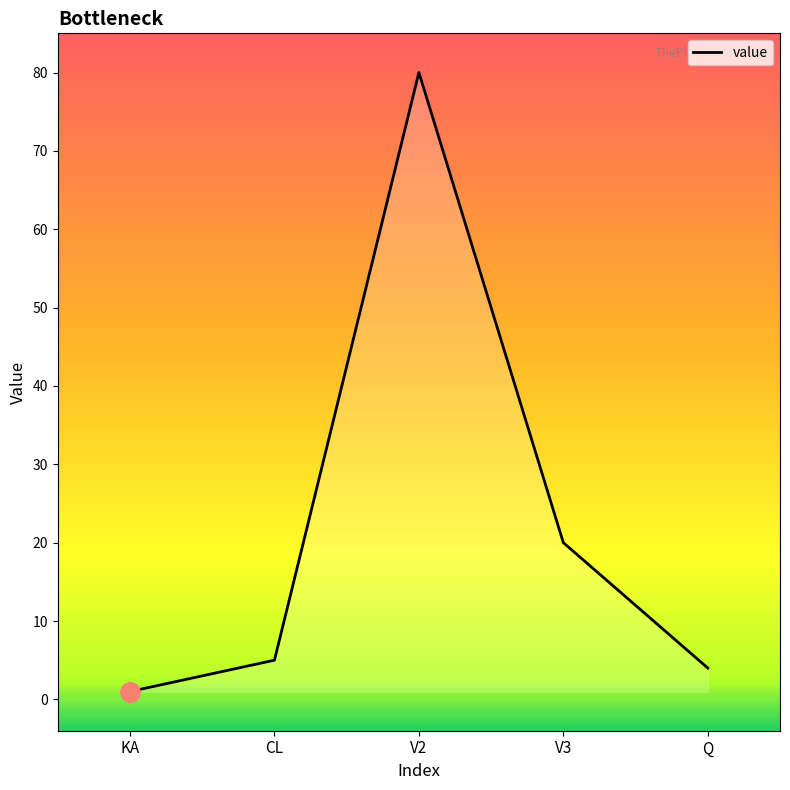

What position from the left is Q?

5